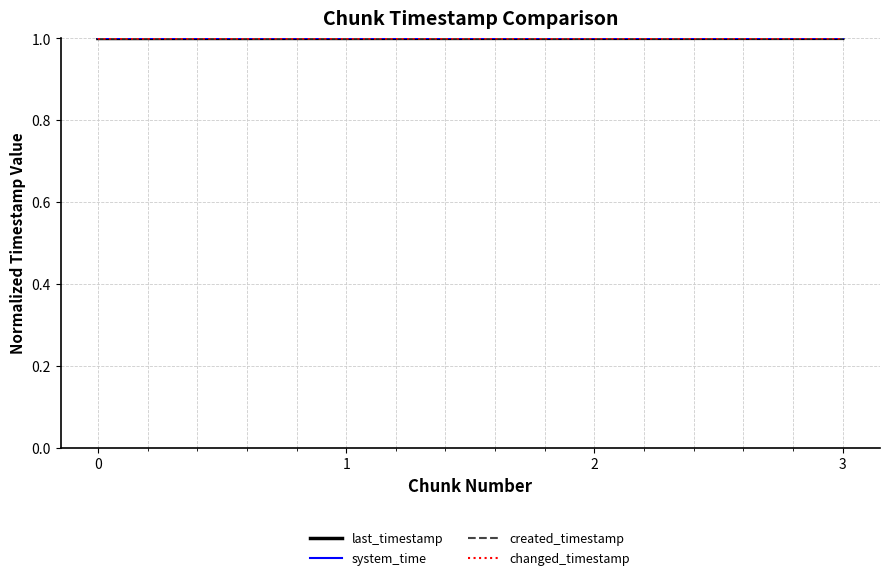

At how many categories does at least one series exceed 1?

3